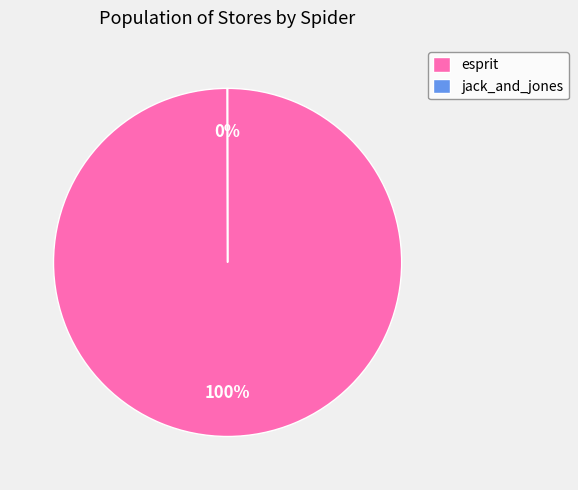

Which category accounts for the majority?

esprit